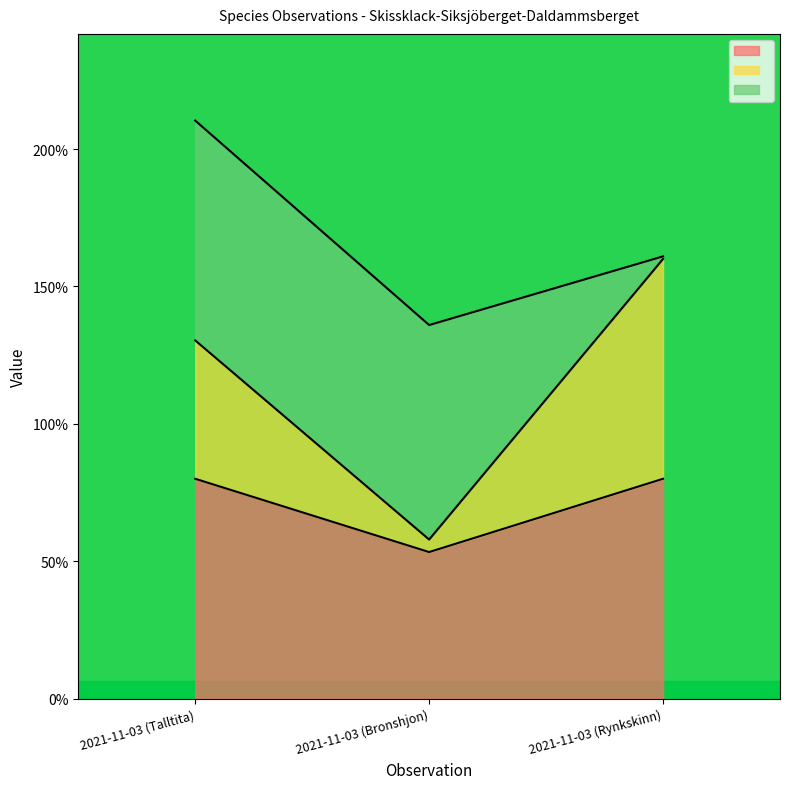

At which category is the sum across all series the highest?

2021-11-03 (Talltita)